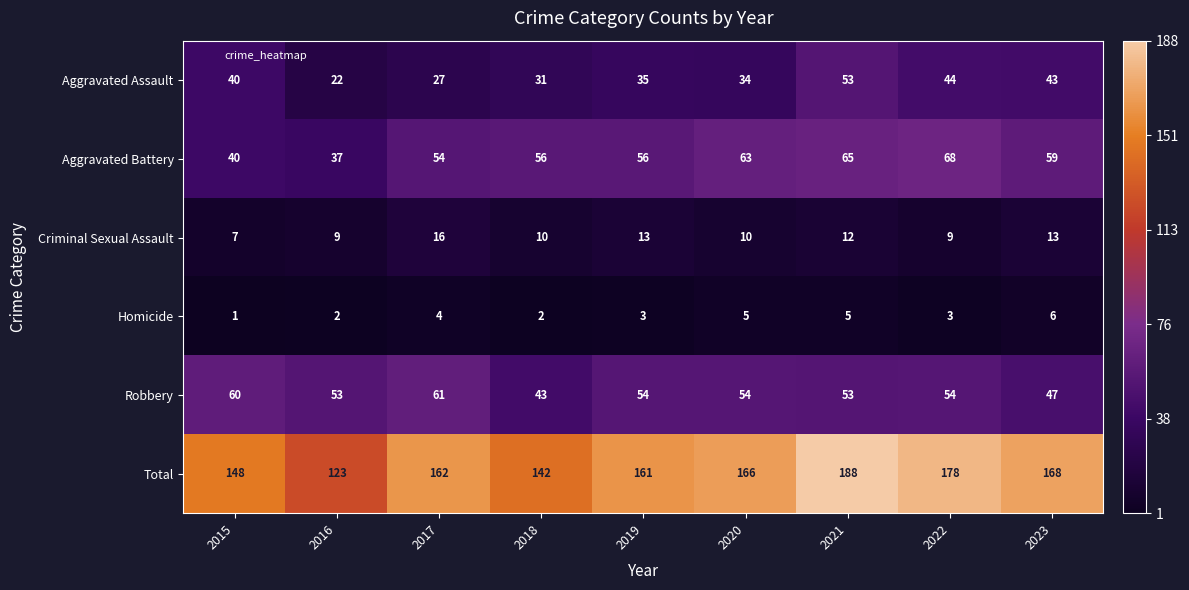

Which series has the largest range (max minus min)?

Total